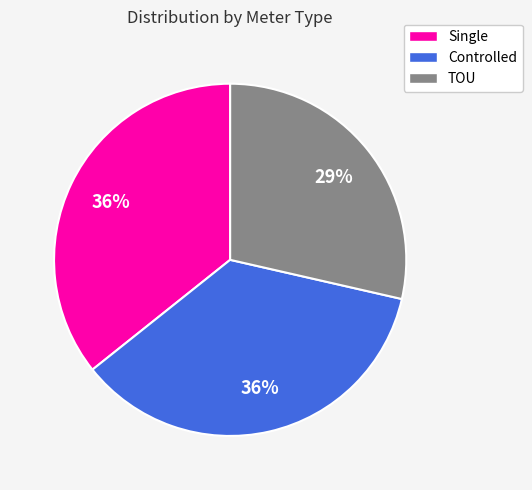

What percentage is the TOU slice, to the nearest percent?

29%